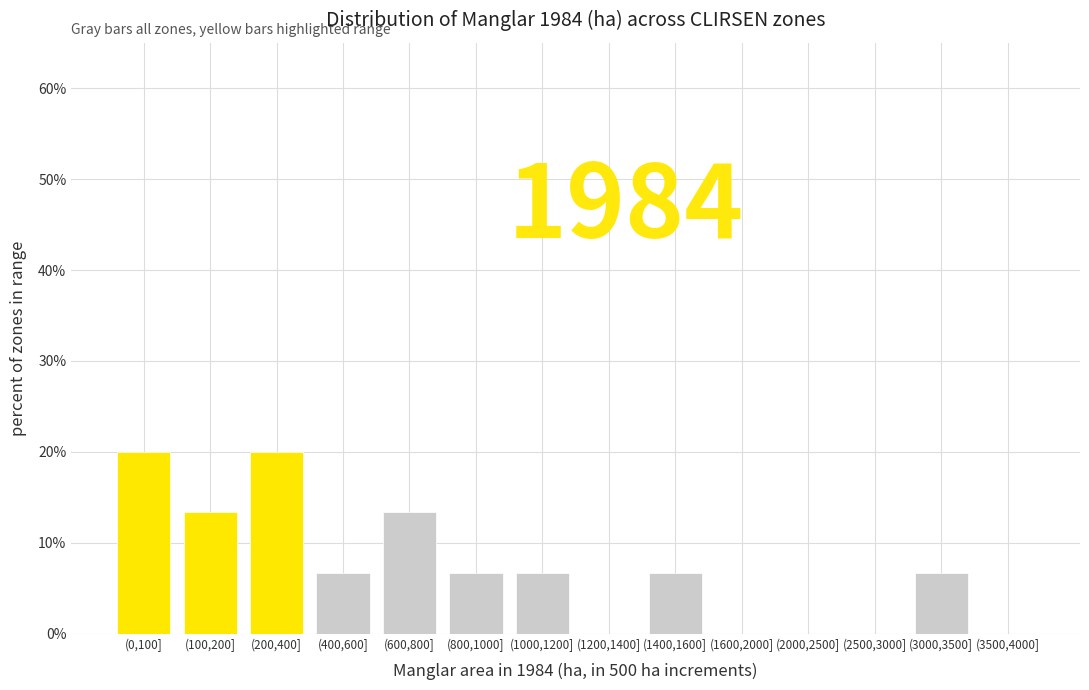

Where does the data first go above 6?

(0,100]